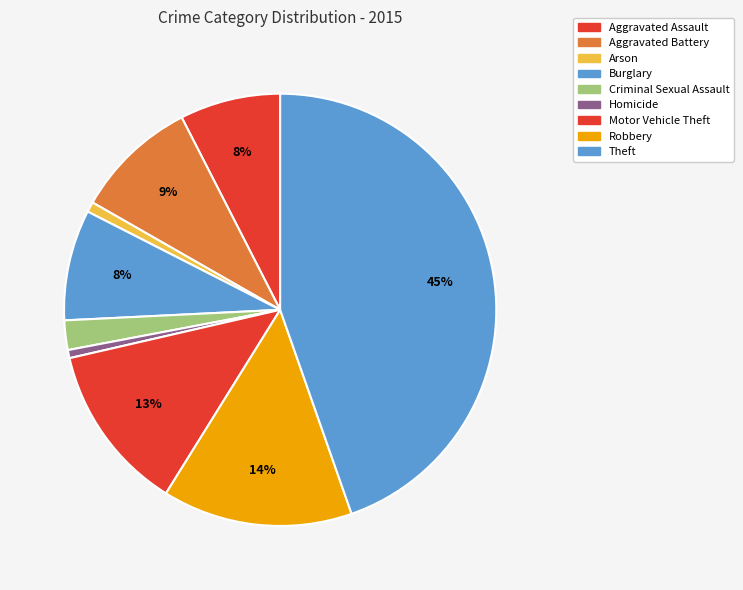

To the nearest percent, what is the combined percentage of Arson and Burglary?

9%